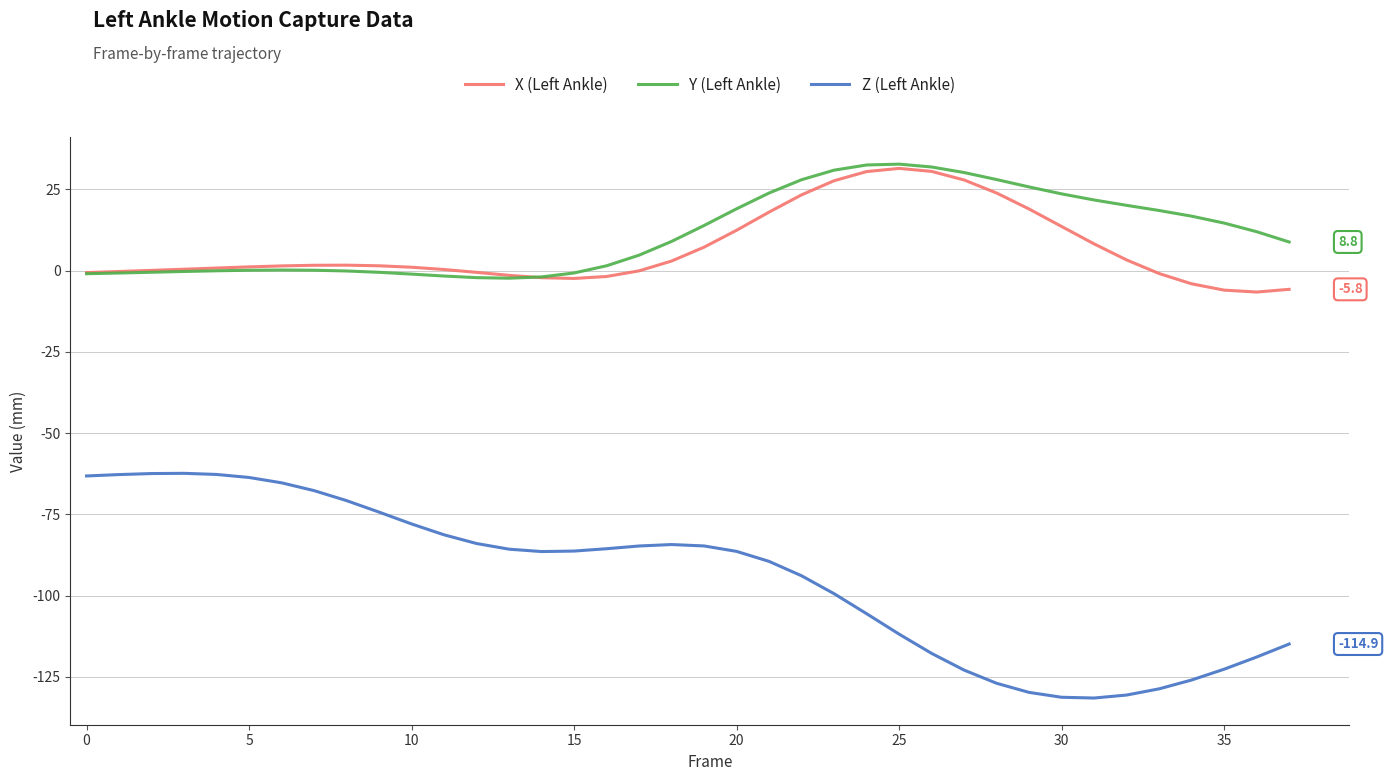

True or false: Z (Left Ankle) and Y (Left Ankle) cross at least once.

False